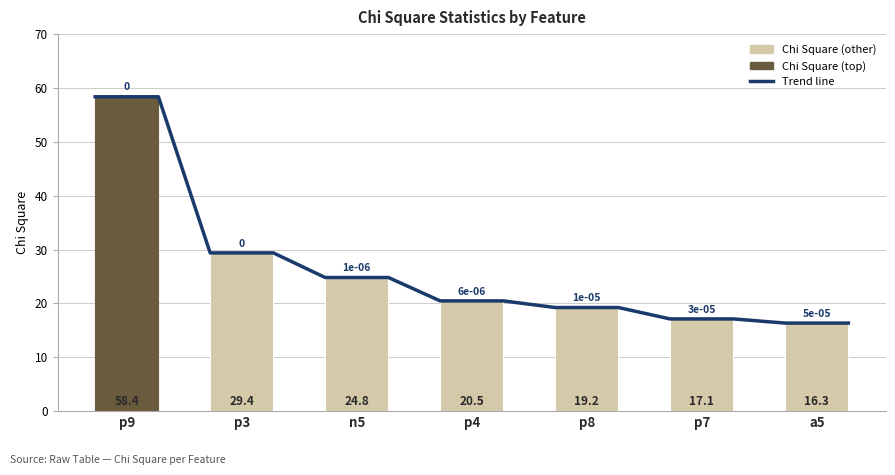

Reading left to right, extract all data points from this chart.

58.4	29.4	24.8	20.5	19.2	17.1	16.3